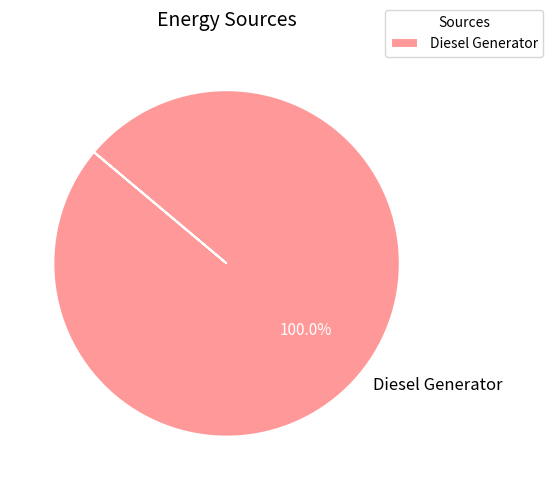

Which slice represents more than half of the pie?

Diesel Generator